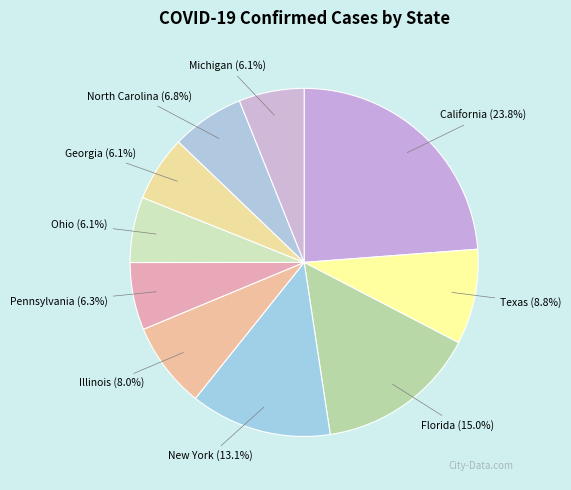

Does California account for over 50% of the chart?

No